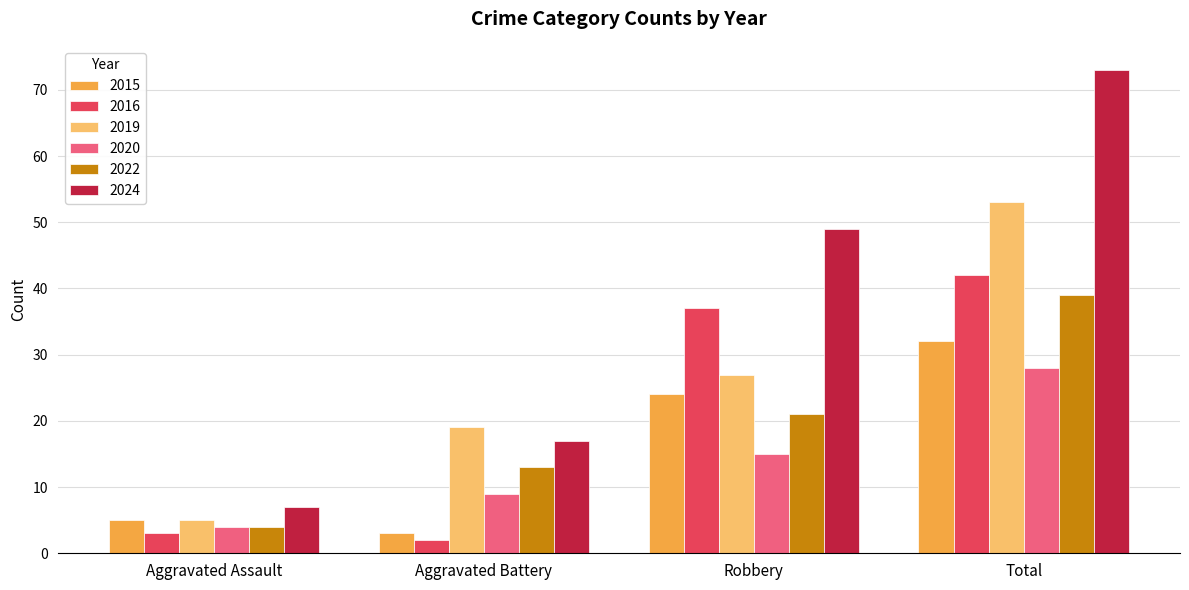

Which category has the highest value in the 2024 series?

Total